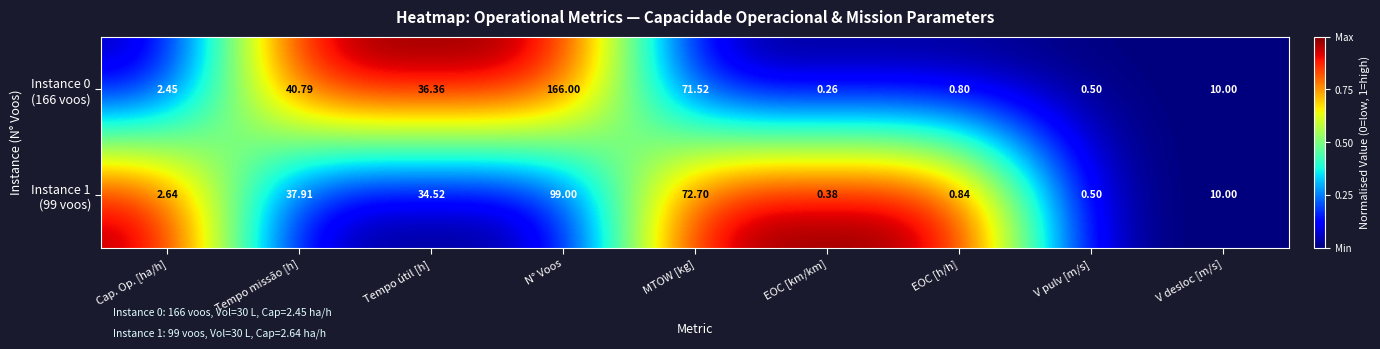

At which category is the sum across all series the highest?

N° Voos